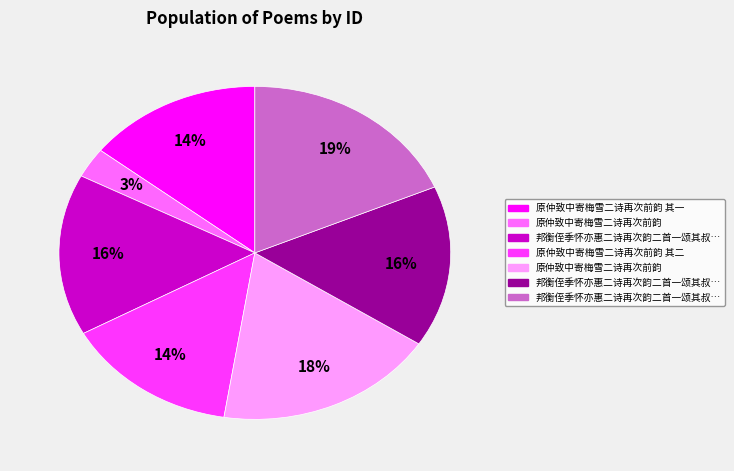

To the nearest percent, what is the difference between the largest and smallest slice percentages?

16%